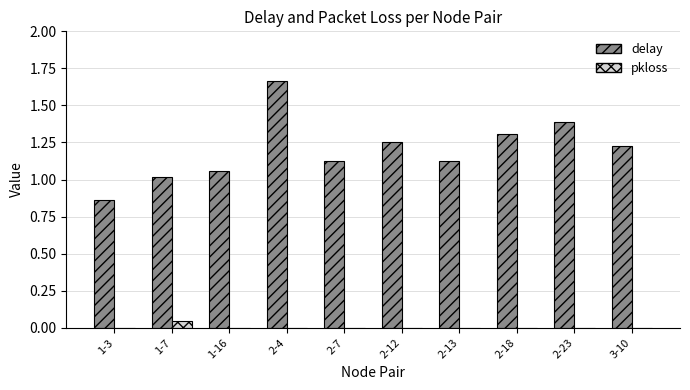

At which category is the sum across all series the highest?

2-4